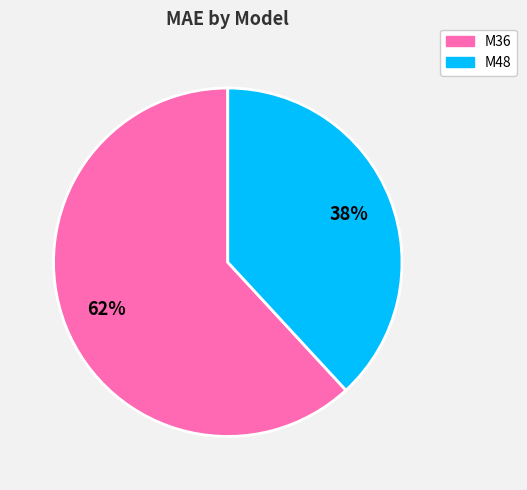

What is the majority slice?

M36